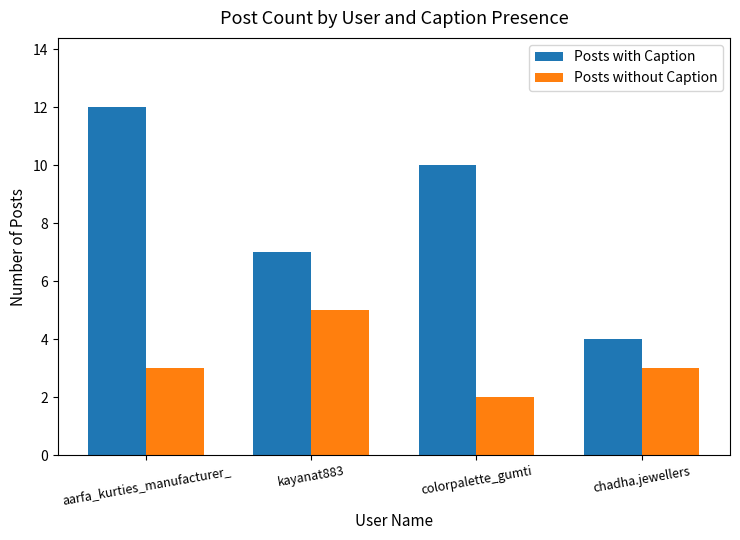

What is the sum of the Posts with Caption values at kayanat883 and chadha.jewellers?

11